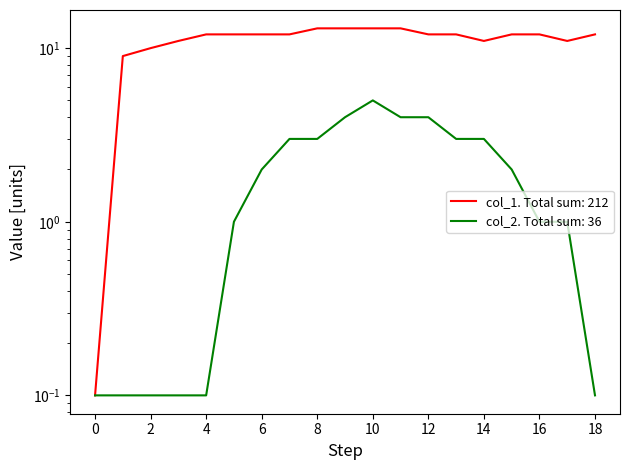

Which series has the largest range (max minus min)?

col_1